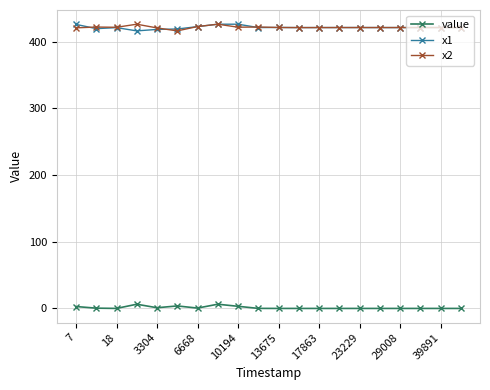

What is the maximum value for x1?

426.0